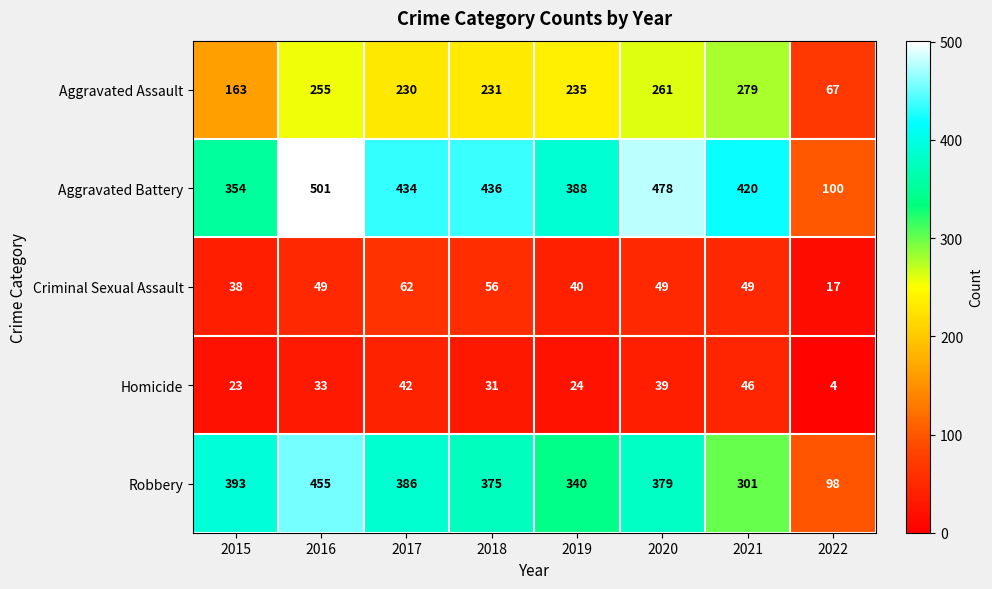

What is the sum of the Robbery values at 2017 and 2016?

841